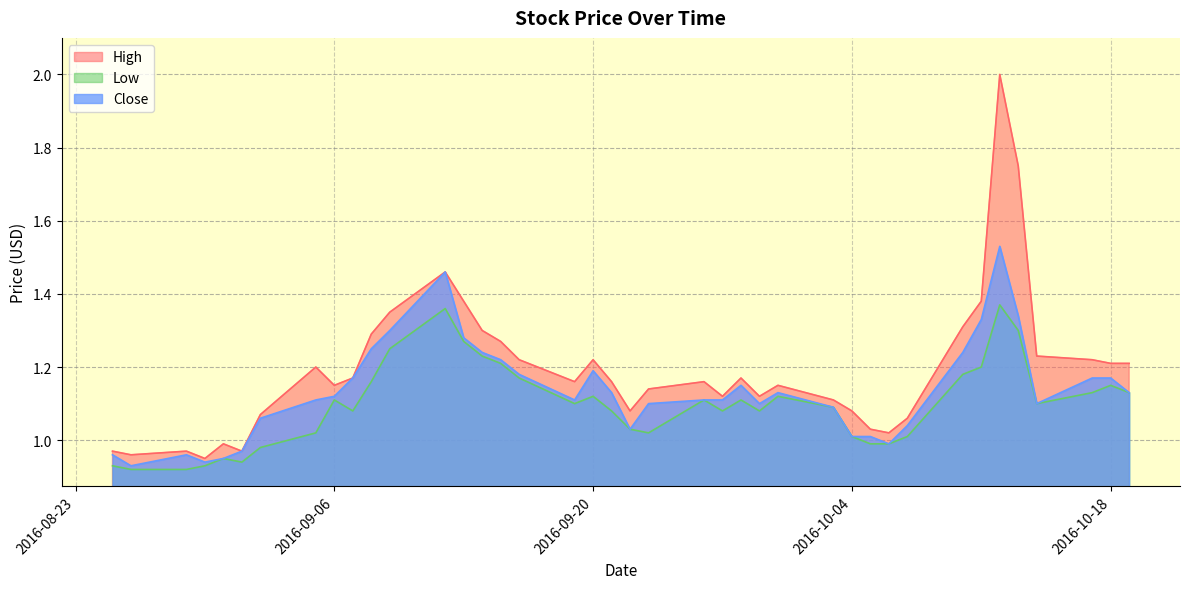

True or false: High and Close intersect in this chart.

False